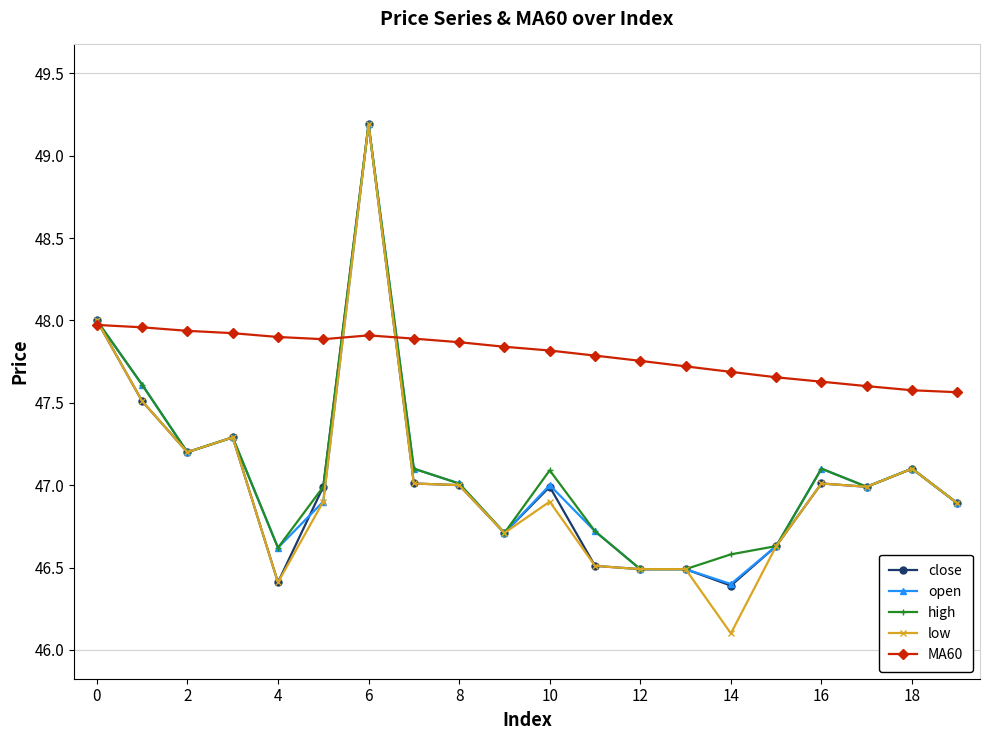

What is the value of the low point at the 19th from the left?

47.1